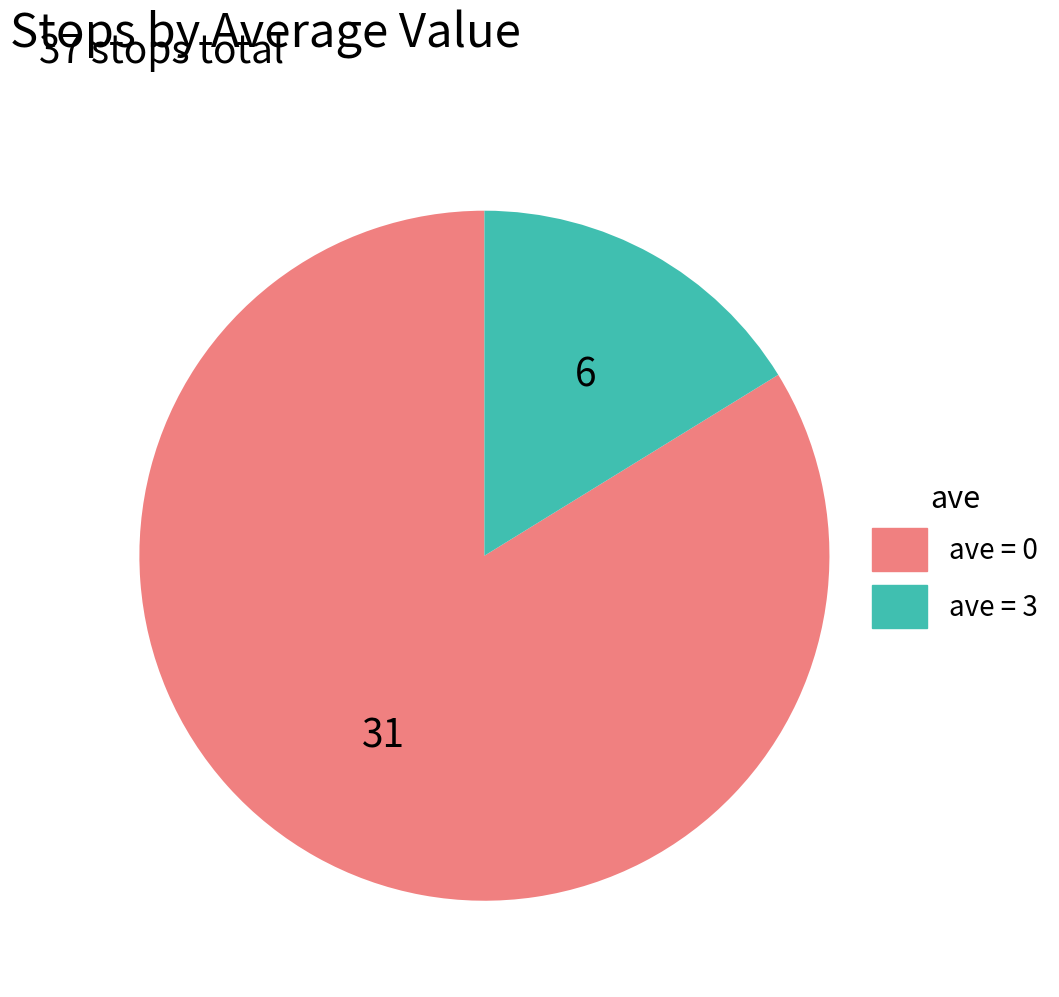

Which category has the biggest portion of the pie?

ave = 0